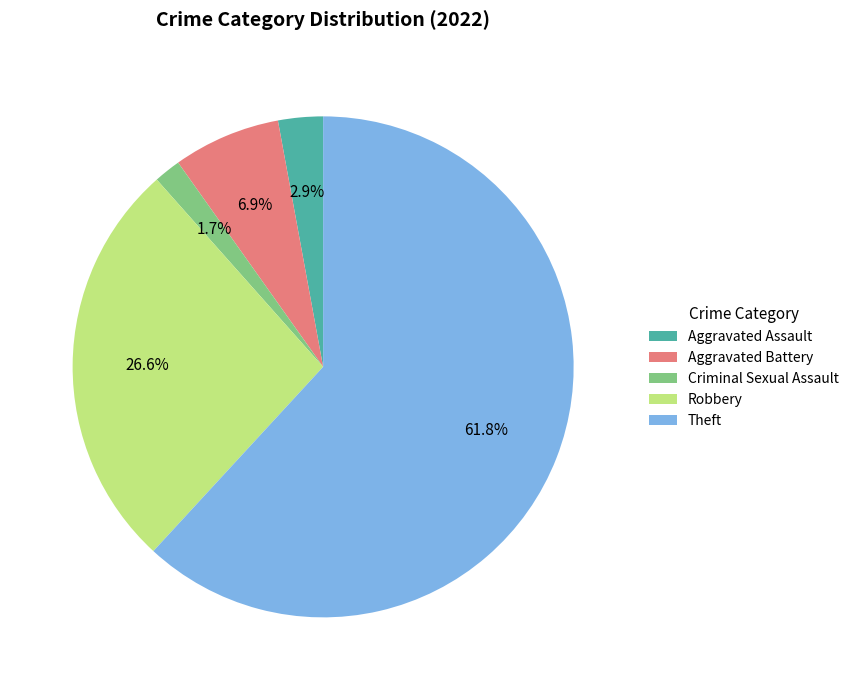

How many slices are in this pie chart?

5